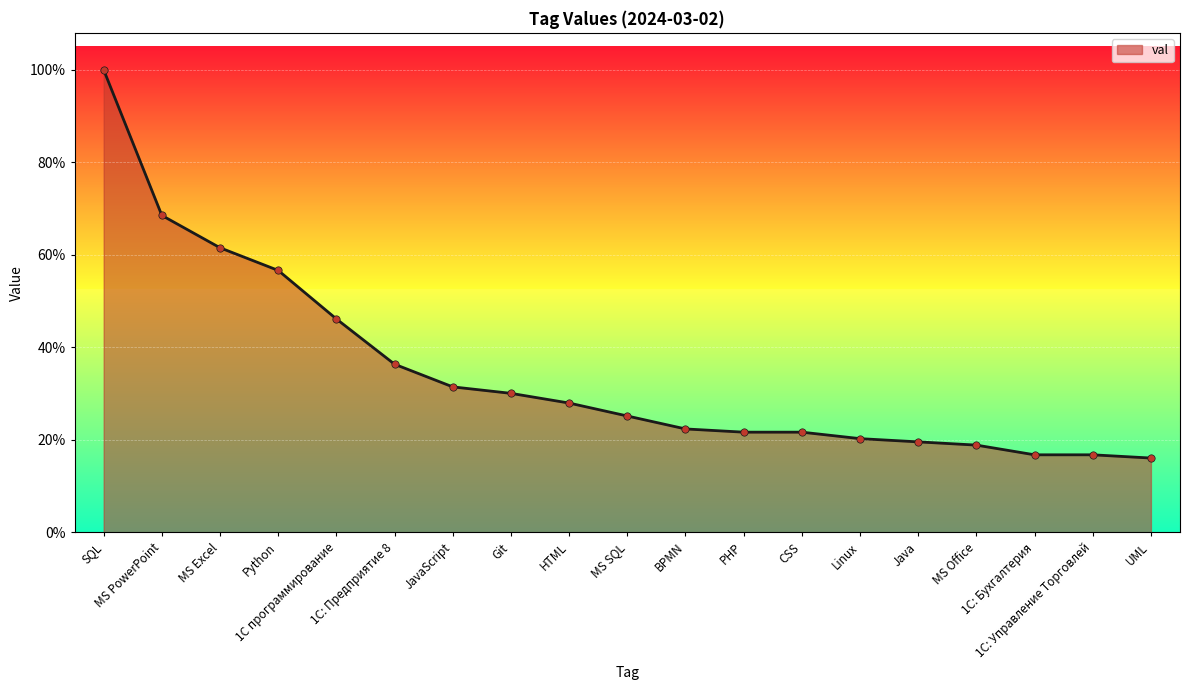

Which has a higher value, MS Office or PHP?

PHP